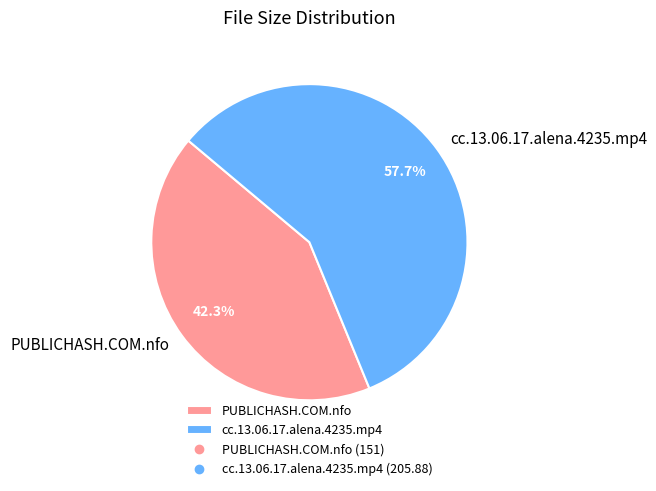

Do cc.13.06.17.alena.4235.mp4 and PUBLICHASH.COM.nfo together represent more than half of the pie?

Yes